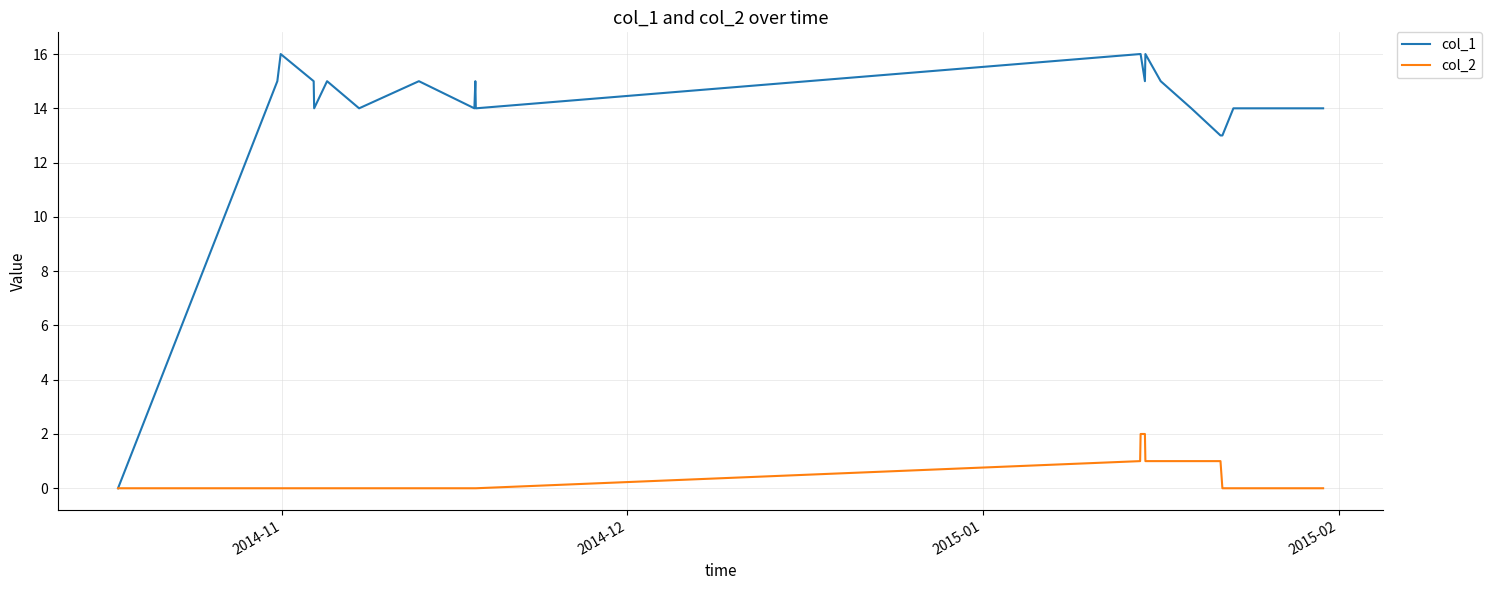

Which series has the largest total across all categories?

col_1